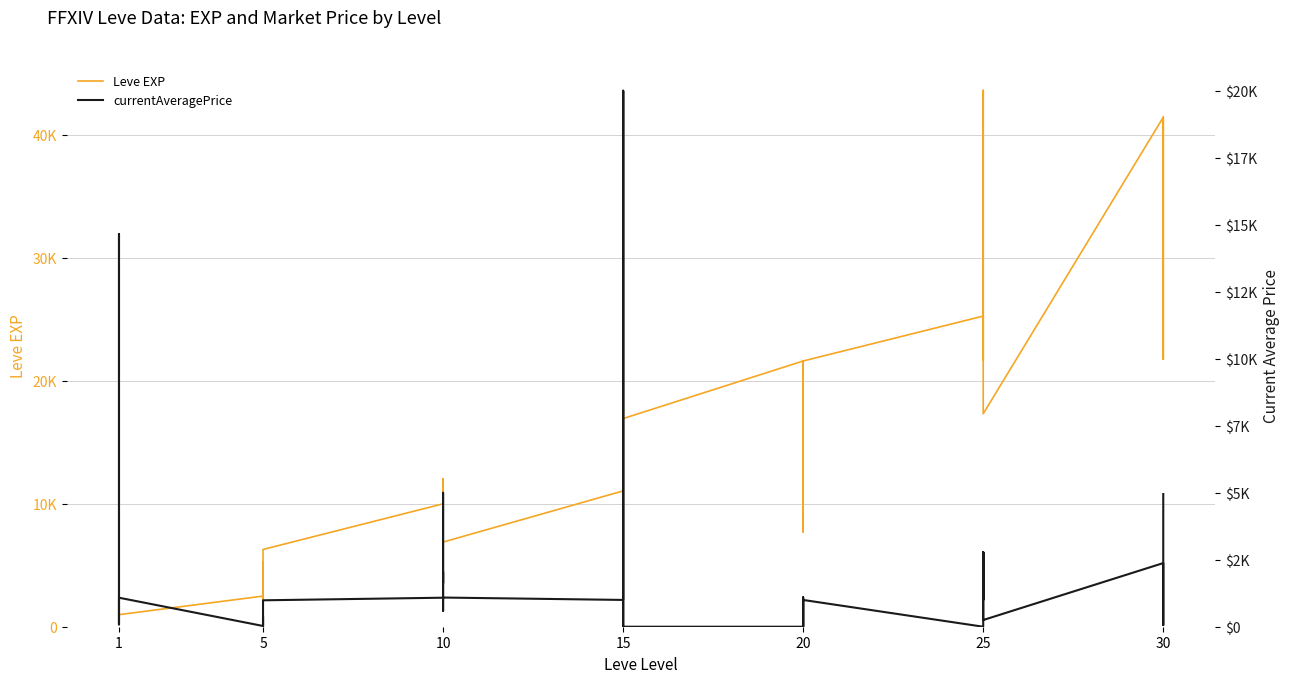

What is the value of the currentAveragePrice point at the 20th from the left?

20003.4